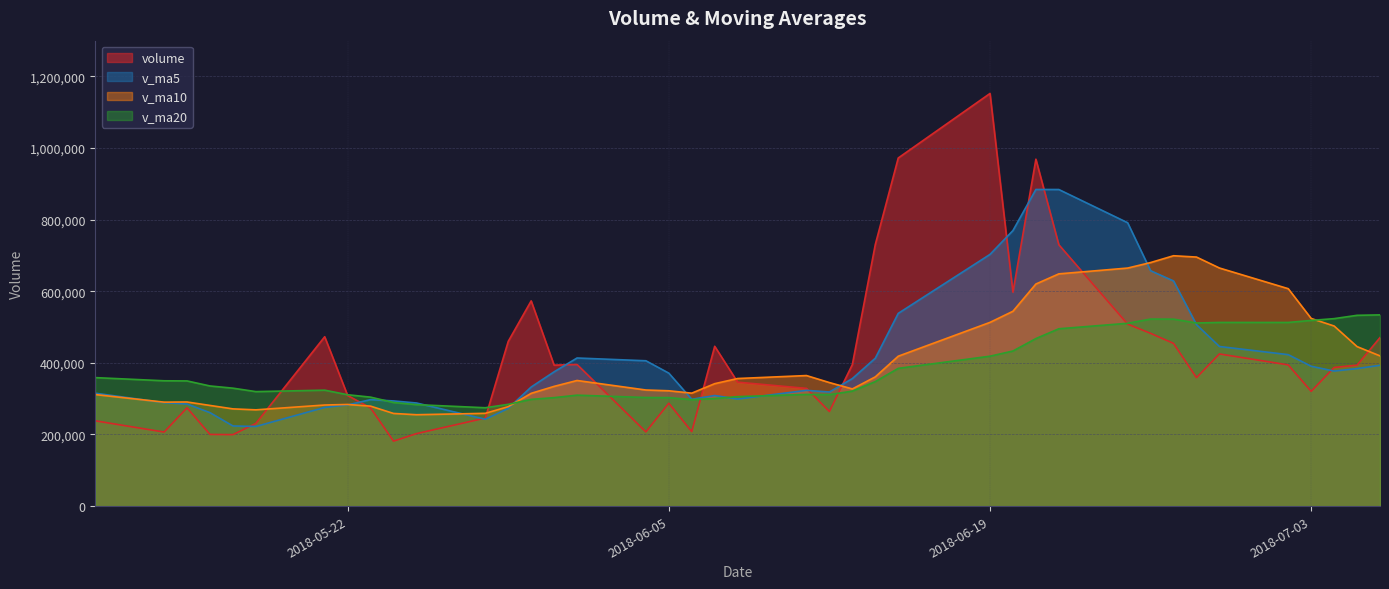

The value of v_ma5 at 2018-05-22 is 282522.6. True or false?

True